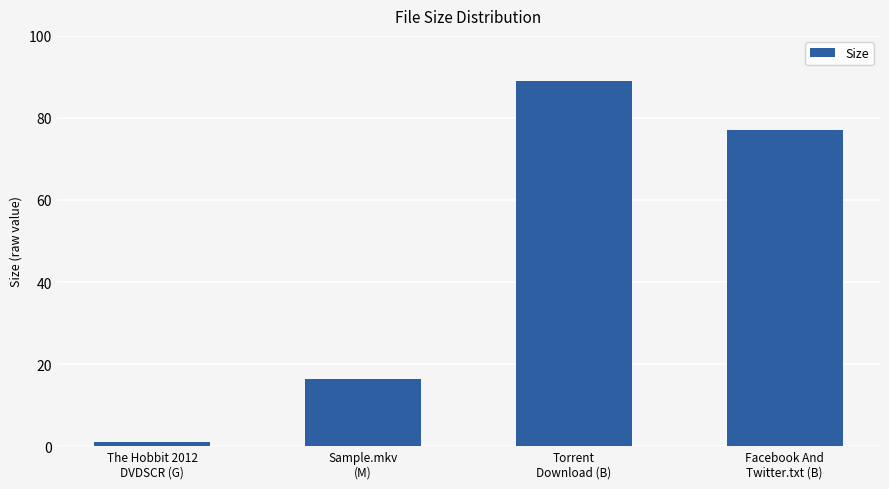

What is the ratio of the value at Torrent
Download (B) to the value at Sample.mkv
(M)?

5.4